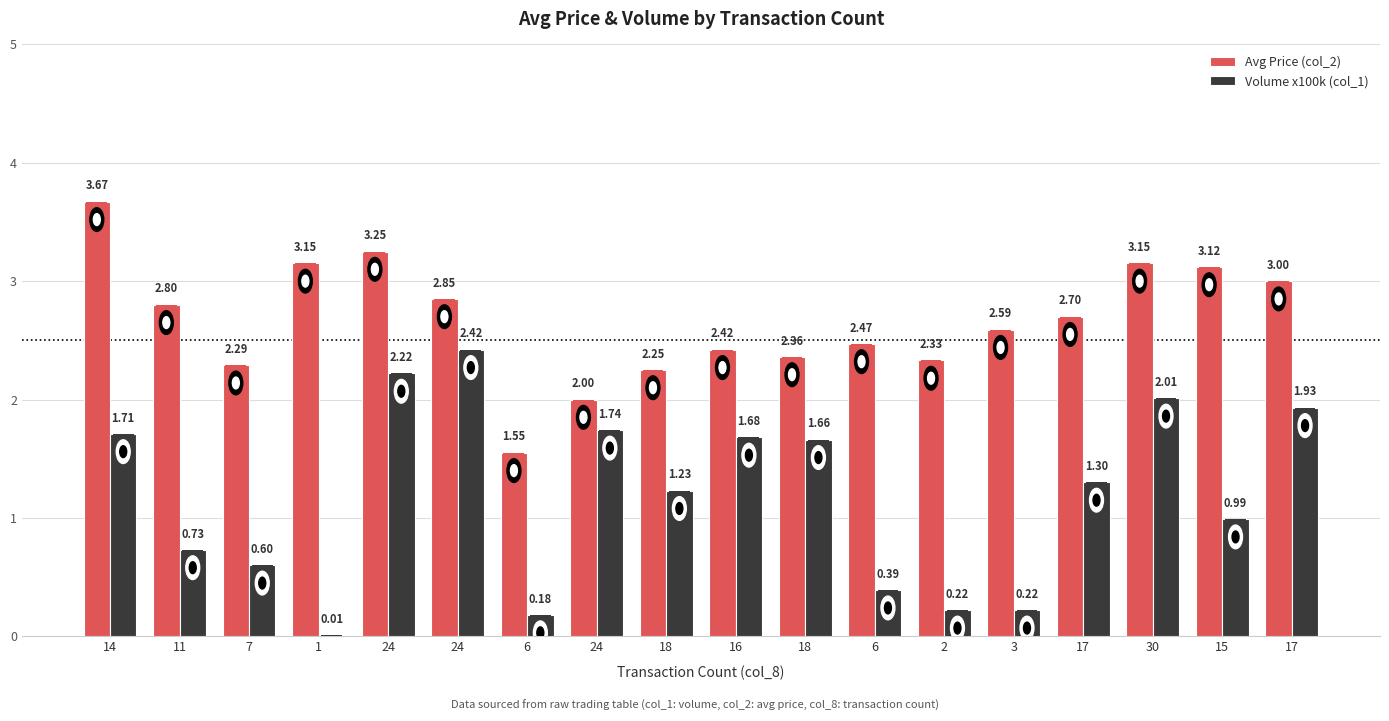

How many groups of bars are there?

18